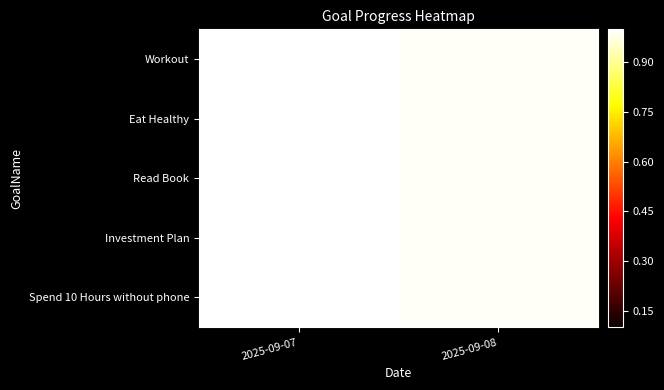

What is the smallest value displayed?

1.0